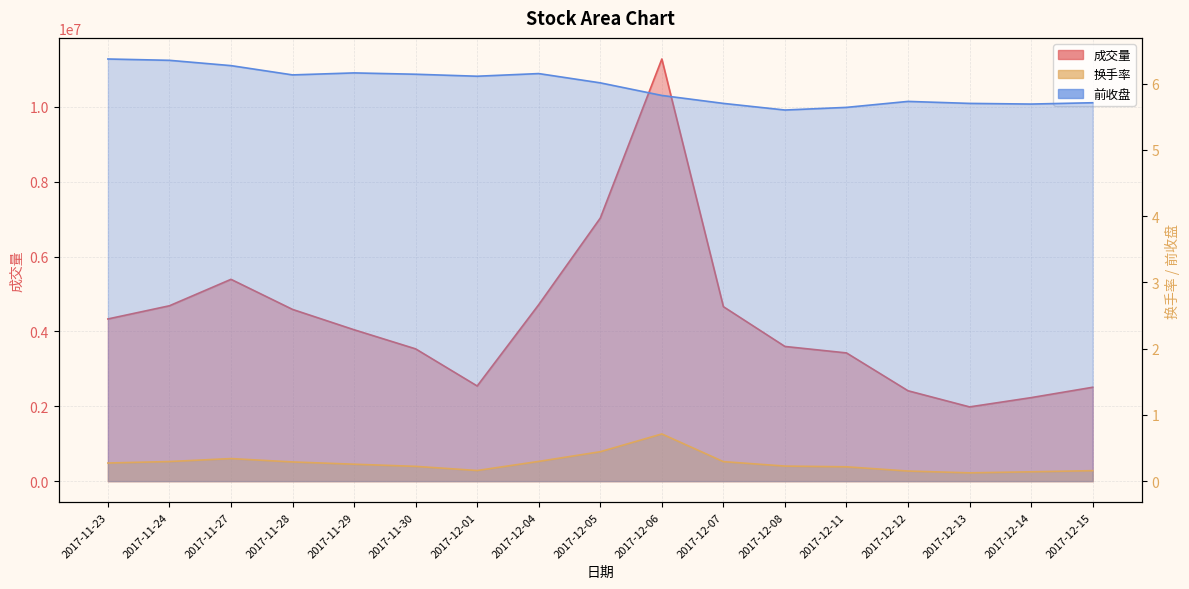

What is the total value across all series at 2017-12-01?

2541989.3